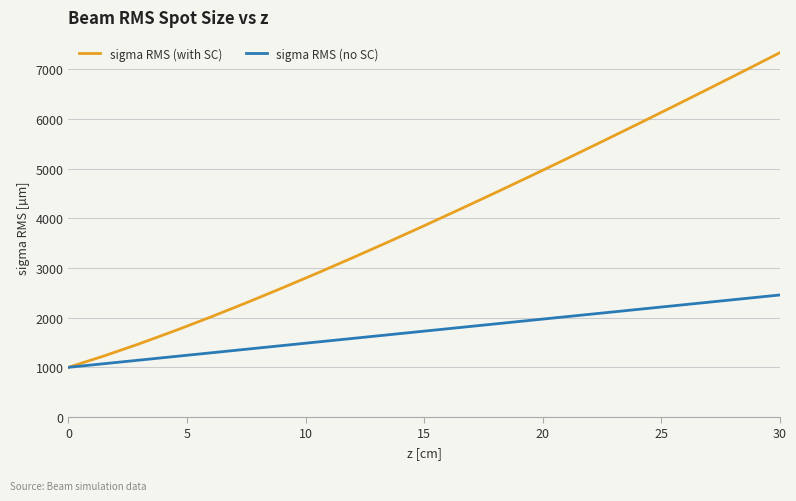

What is the maximum value shown in the chart?

7331.6